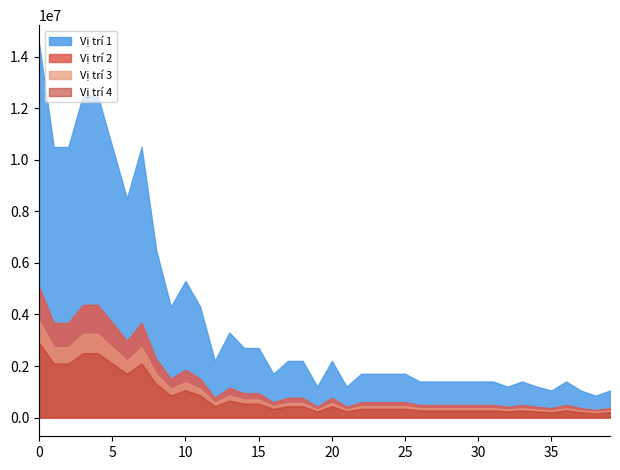

Rank the series by their maximum value, from highest to lowest.

Vị trí 1, Vị trí 2, Vị trí 3, Vị trí 4